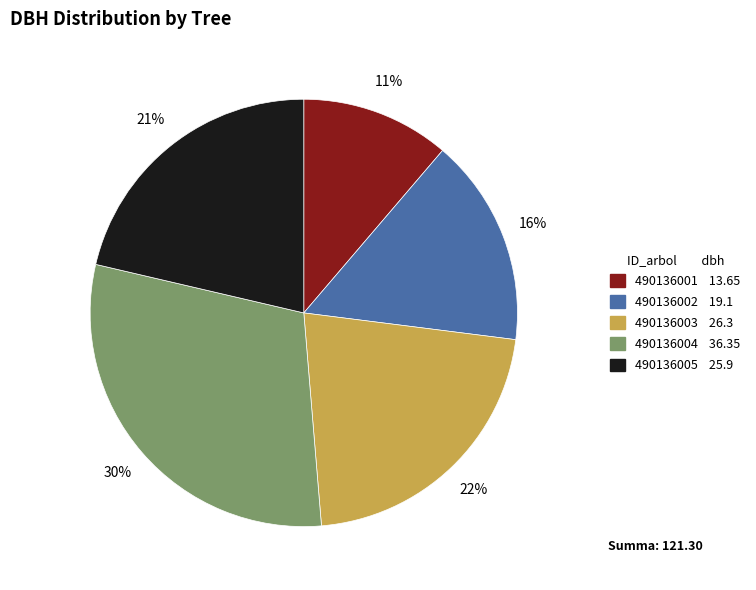

To the nearest percent, what percentage of the pie is 490136003?

22%